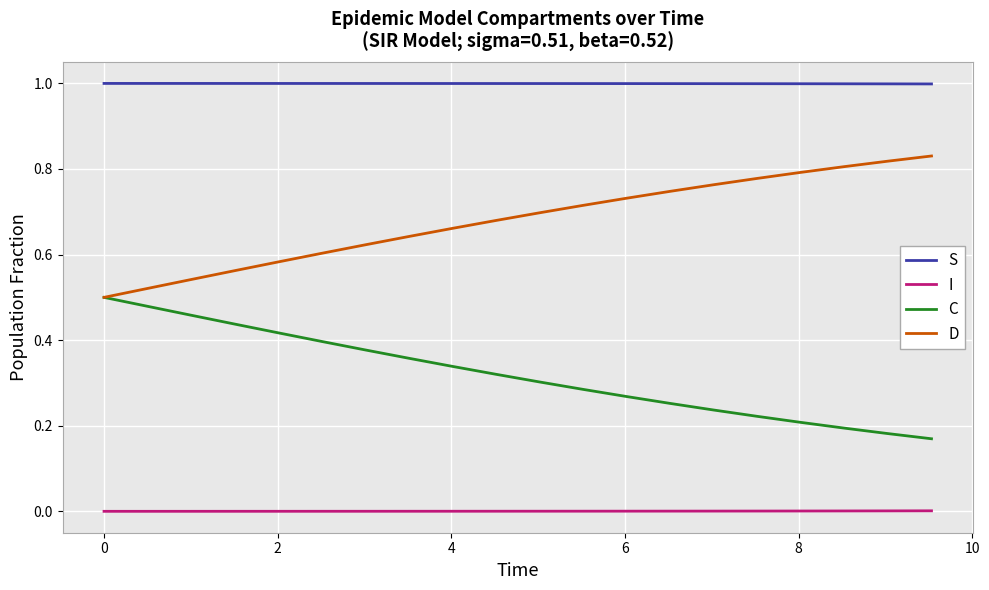

True or false: C and I cross at least once.

False